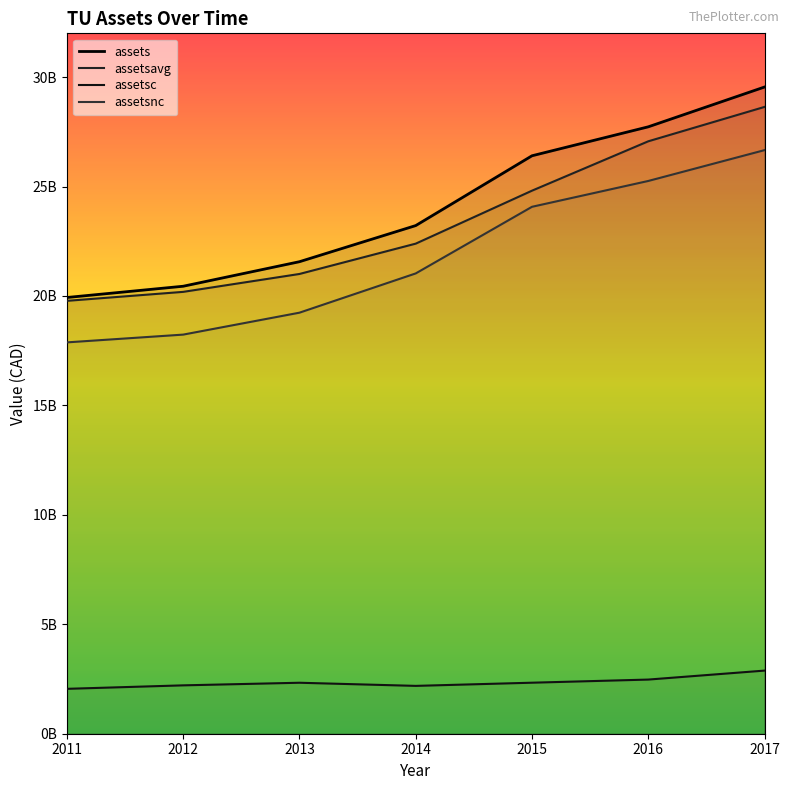

What value does the assetsavg series have at 2012, to the nearest 10?

20188000000